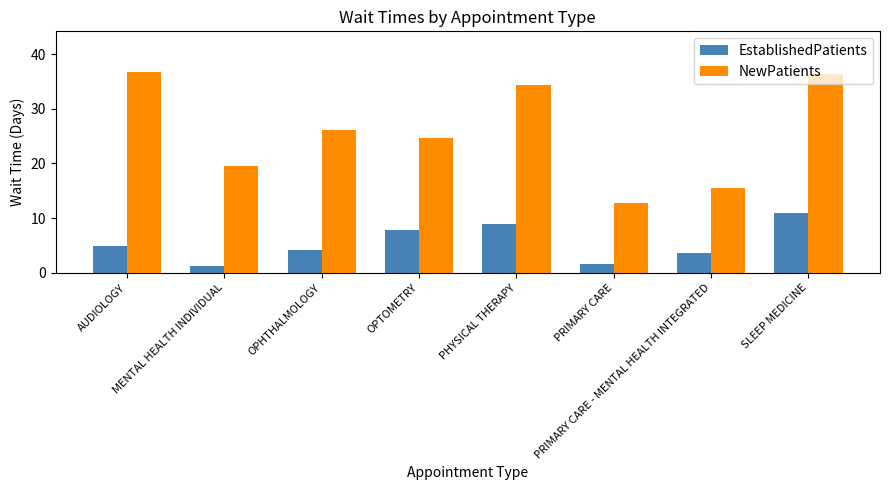

Reading right to left, list all the values displayed in this chart.

EstablishedPatients: SLEEP MEDICINE=11.0	PRIMARY CARE - MENTAL HEALTH INTEGRATED=3.6	PRIMARY CARE=1.6	PHYSICAL THERAPY=8.9	OPTOMETRY=7.9	OPHTHALMOLOGY=4.2	MENTAL HEALTH INDIVIDUAL=1.2	AUDIOLOGY=4.9
NewPatients: SLEEP MEDICINE=36.3	PRIMARY CARE - MENTAL HEALTH INTEGRATED=15.5	PRIMARY CARE=12.8	PHYSICAL THERAPY=34.3	OPTOMETRY=24.6	OPHTHALMOLOGY=26.1	MENTAL HEALTH INDIVIDUAL=19.5	AUDIOLOGY=36.8